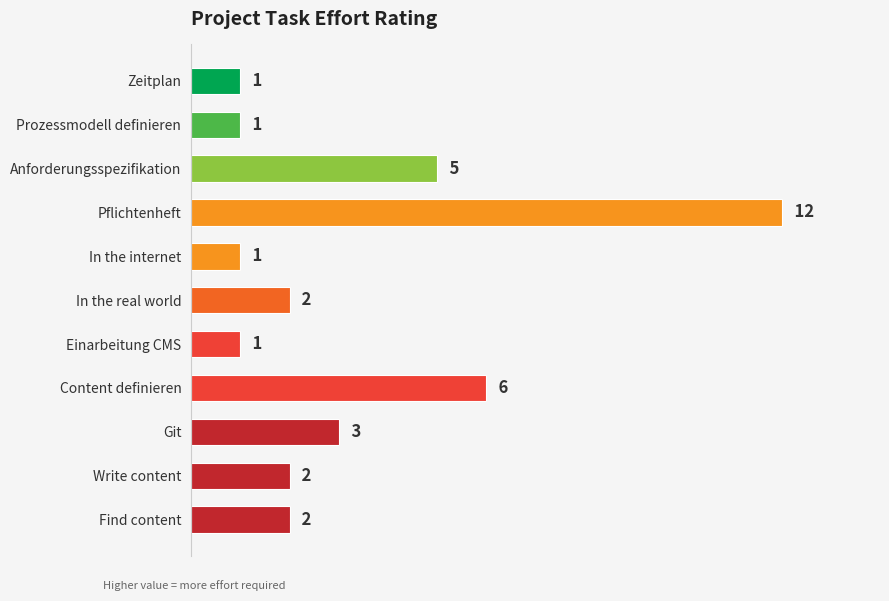

Approximately how many times larger is the value at Anforderungsspezifikation compared to Find content?

2.5